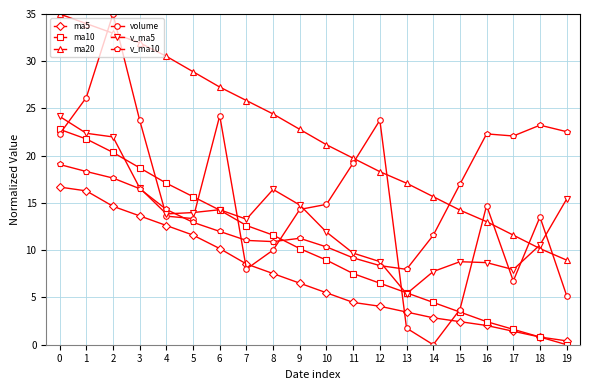

How many lines are shown in the chart?

6